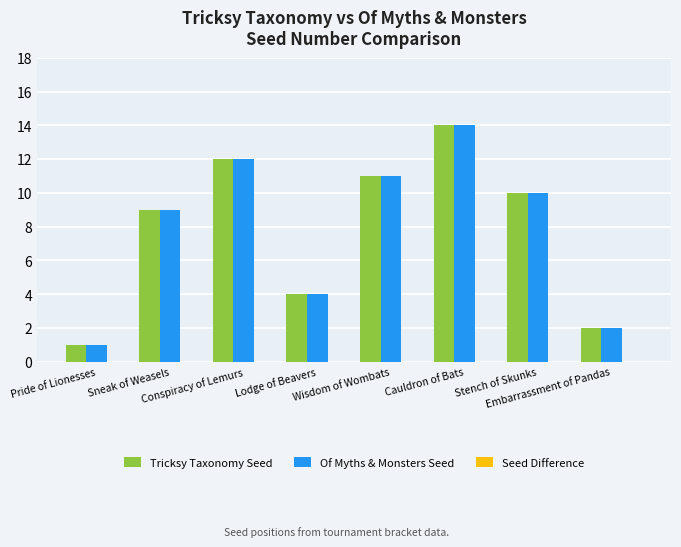

What is the difference between the maximum and minimum values in the Tricksy Taxonomy Seed series?

13